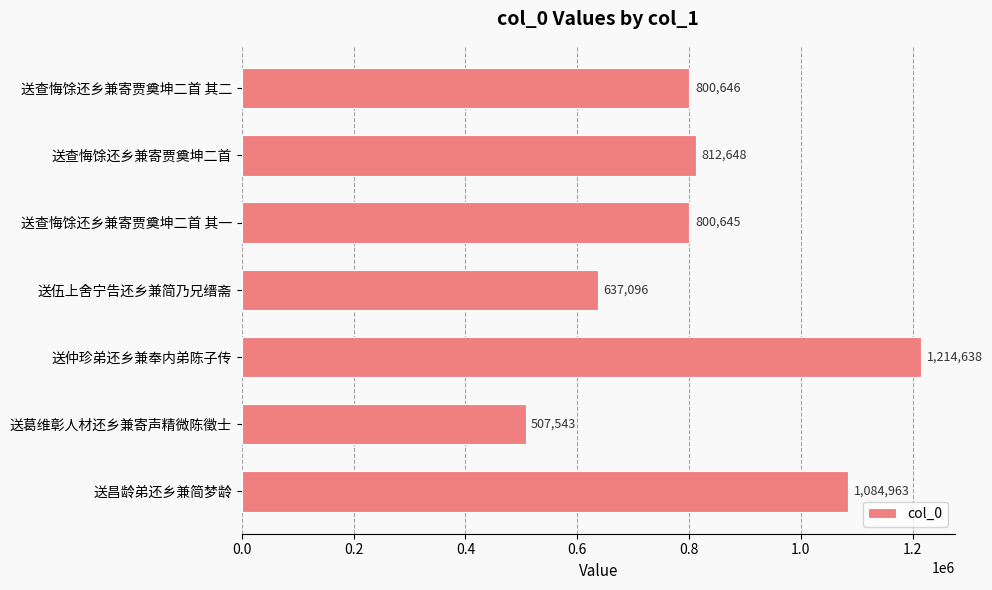

Is it true that the value at 送昌龄弟还乡兼简梦龄 is 326768?

False